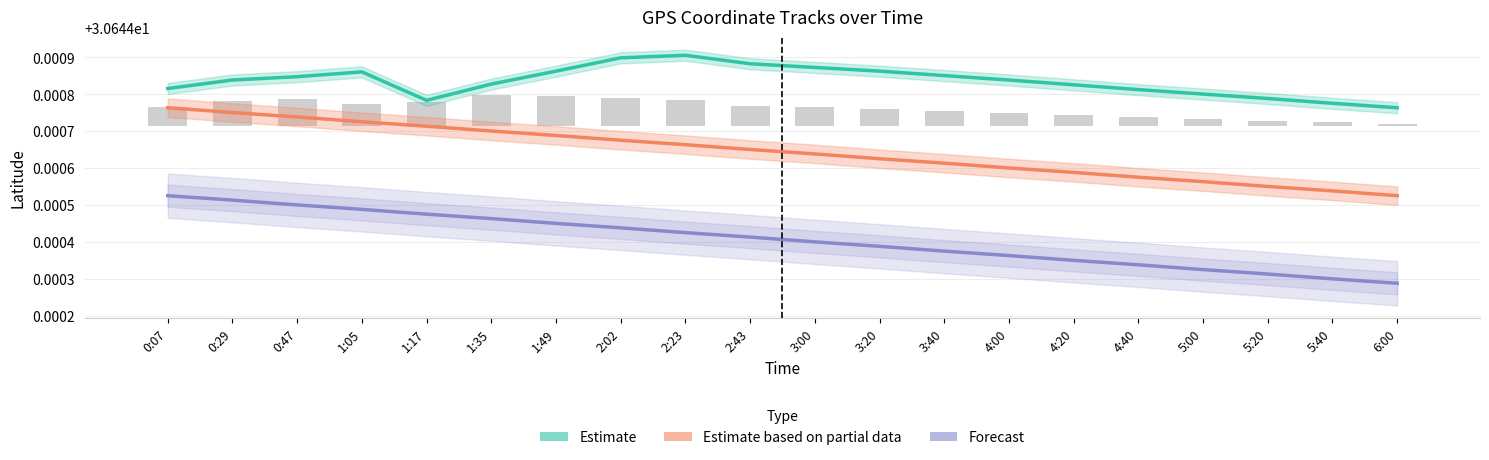

What are all the series names shown in the legend?

Estimate, Estimate based on partial data, Forecast